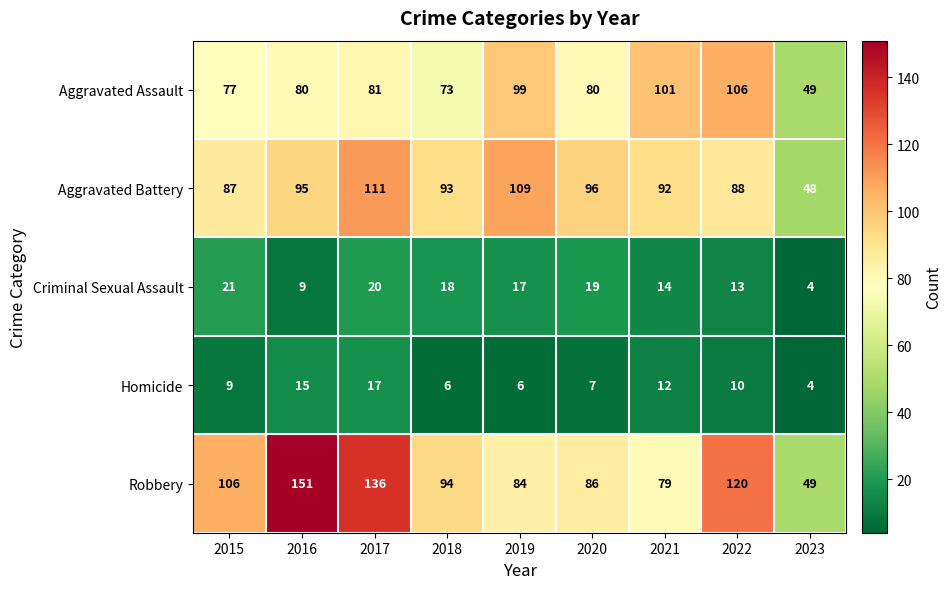

Which series changed the most between 2015 and 2022?

Aggravated Assault